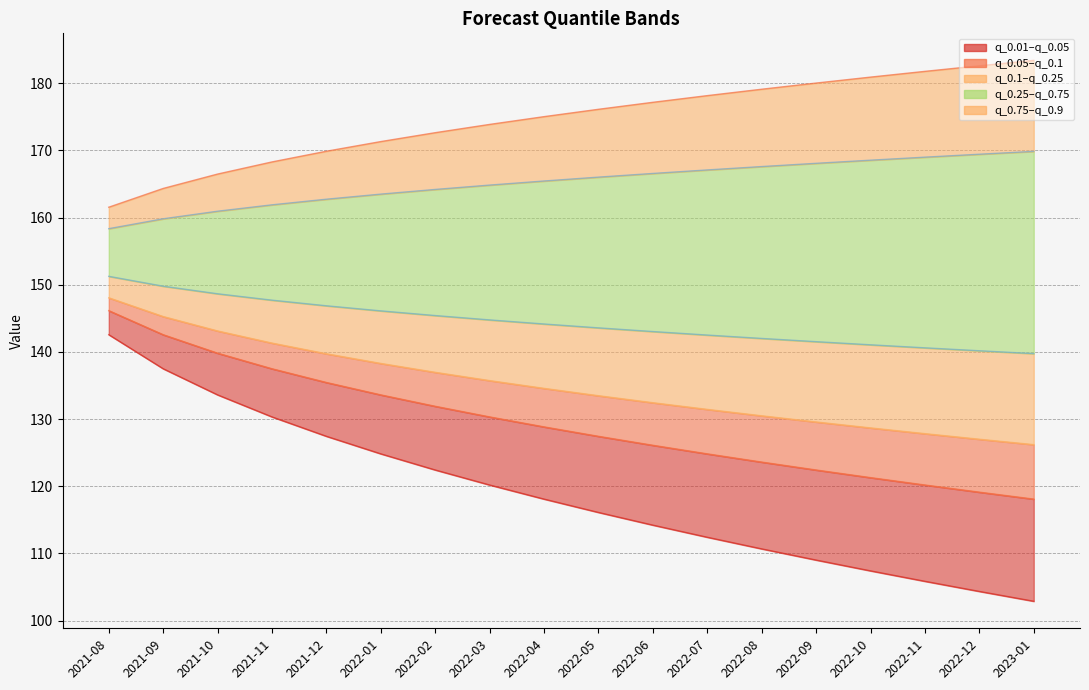

What is the label of the 18th point from the left?

2023-01